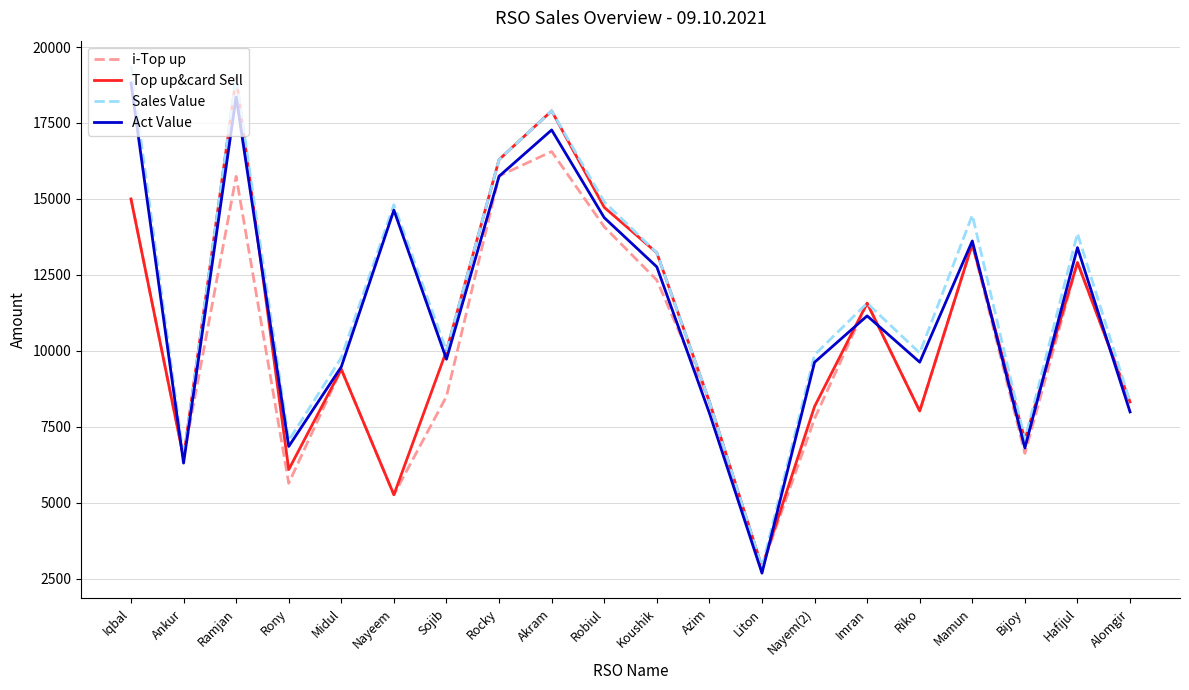

What is the average value of the Act Value series?

11356.1